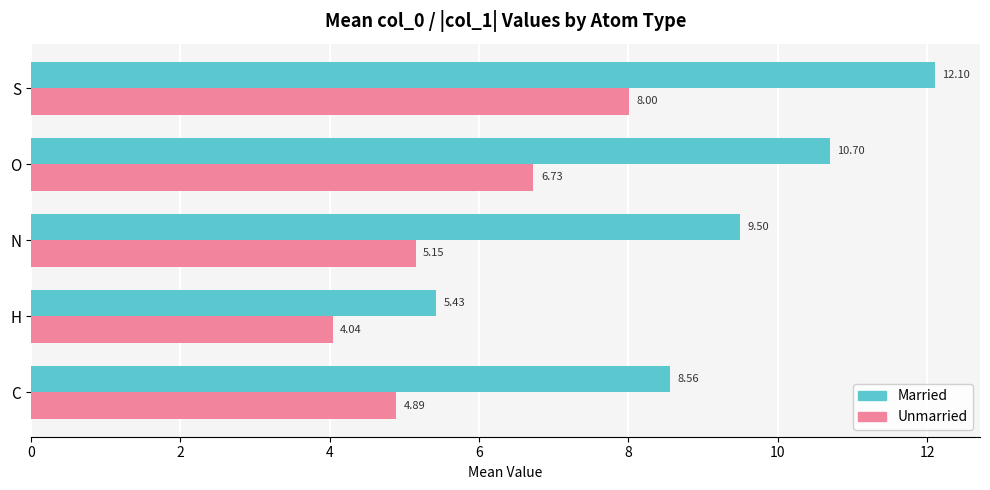

Rank the series by their average value, from highest to lowest.

Married, Unmarried